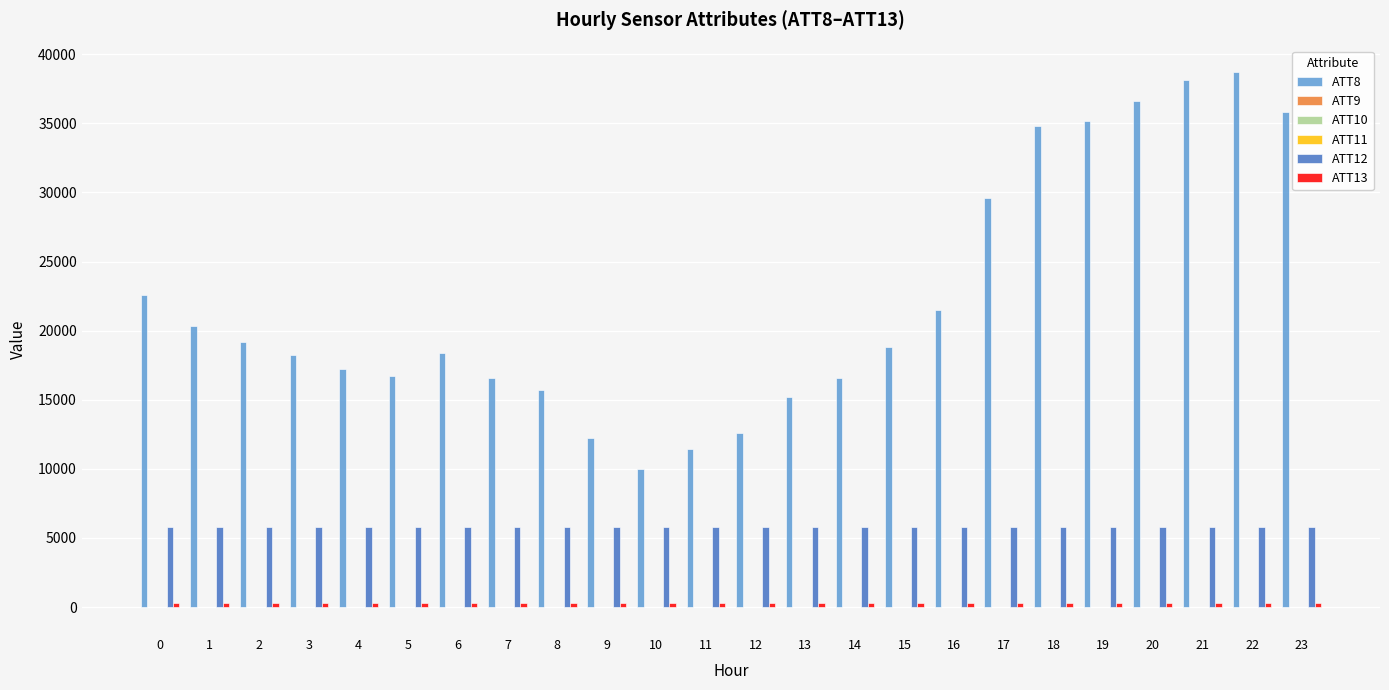

The value of ATT12 at 7 is 5766.4. True or false?

True